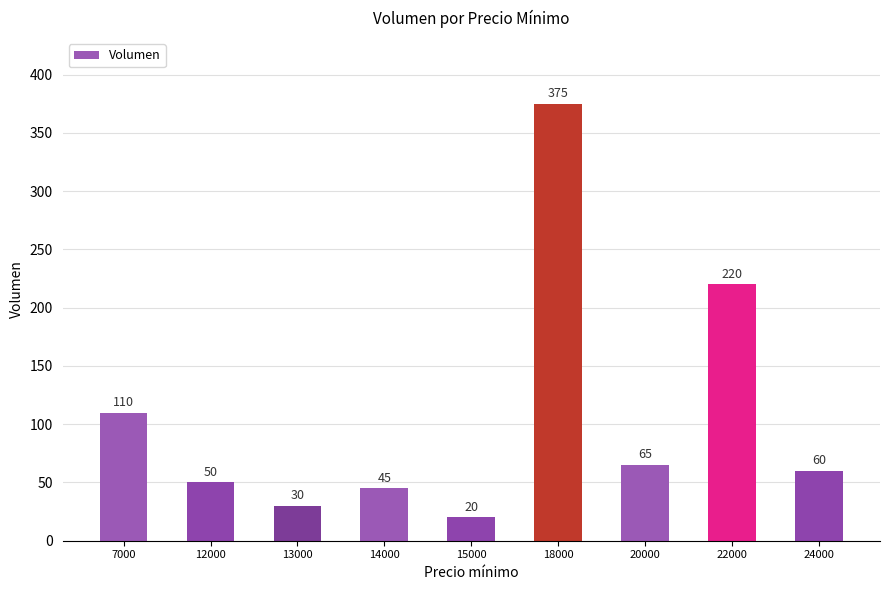

Where does the data first go above 60?

7000